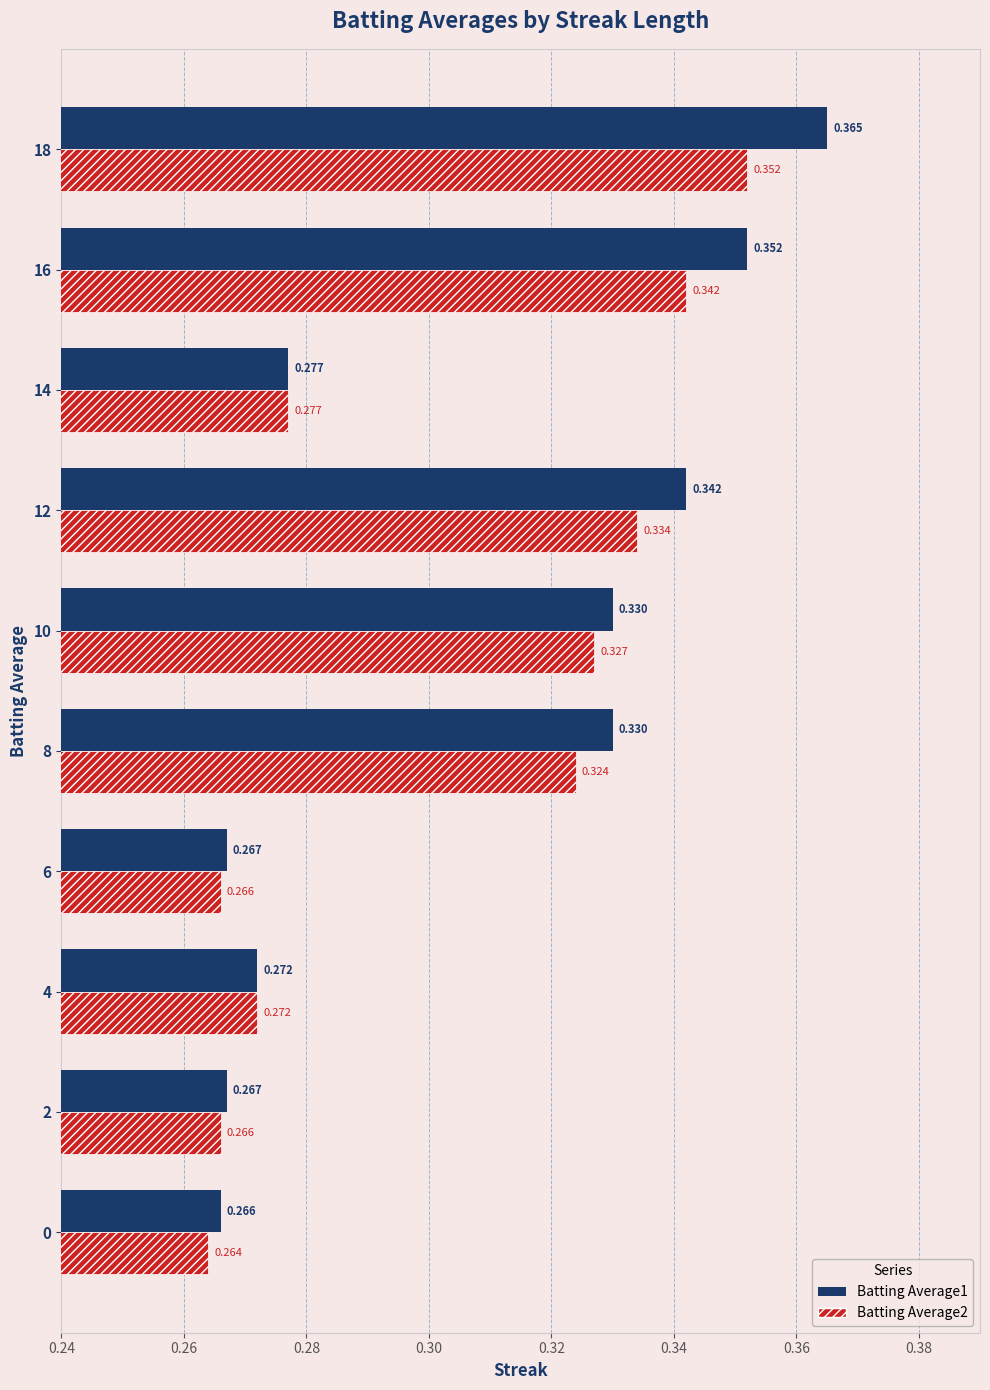

Is the value of Batting Average2 at 18 greater than the value of Batting Average1 at 14?

Yes